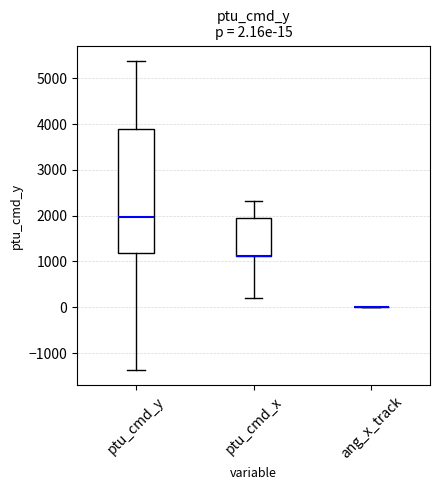

Which box is the tallest, from its lower edge to its upper edge?

ptu_cmd_y